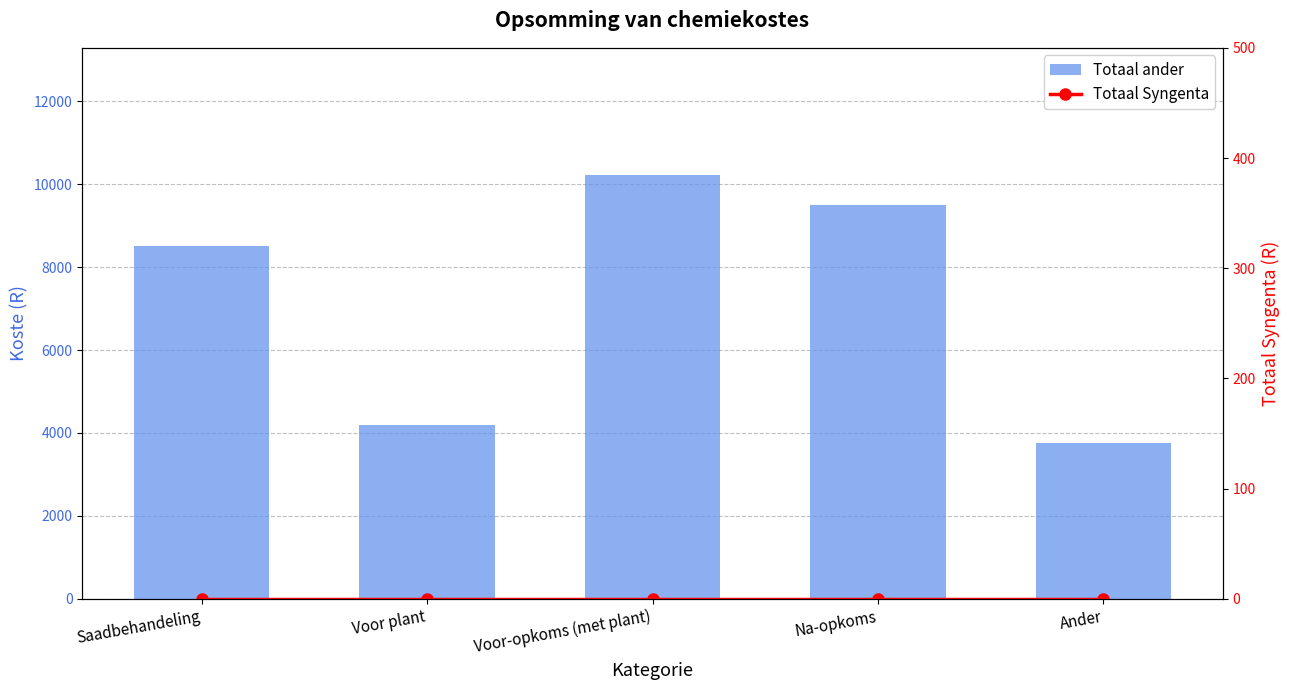

What is the spread (max minus min) of values at Ander?

3750